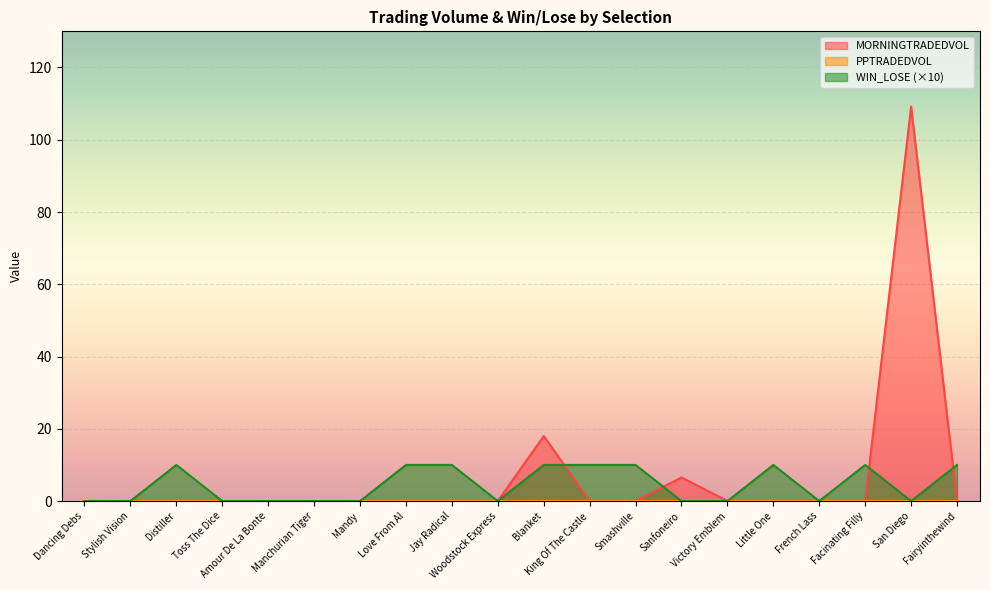

Is it true that WIN_LOSE equals 16.5 at Blanket?

False